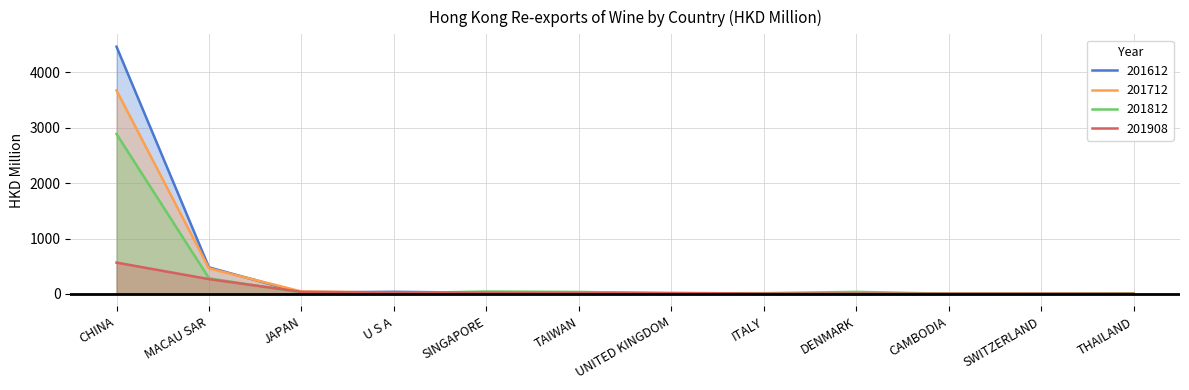

Which category has the lowest value in the 201612 series?

DENMARK